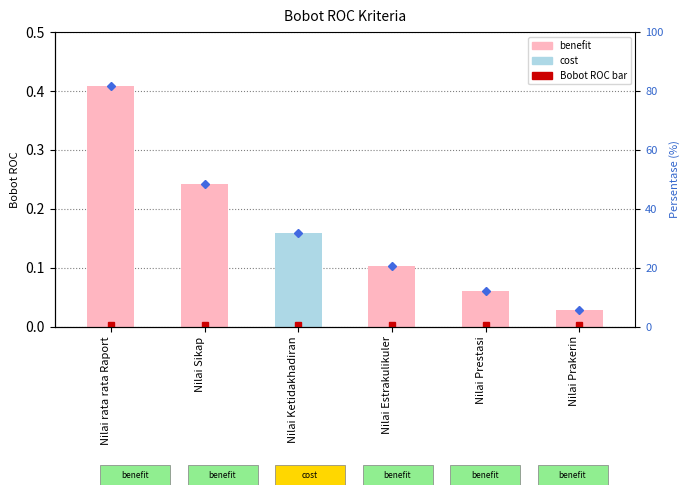

How many data points does each series have?

6